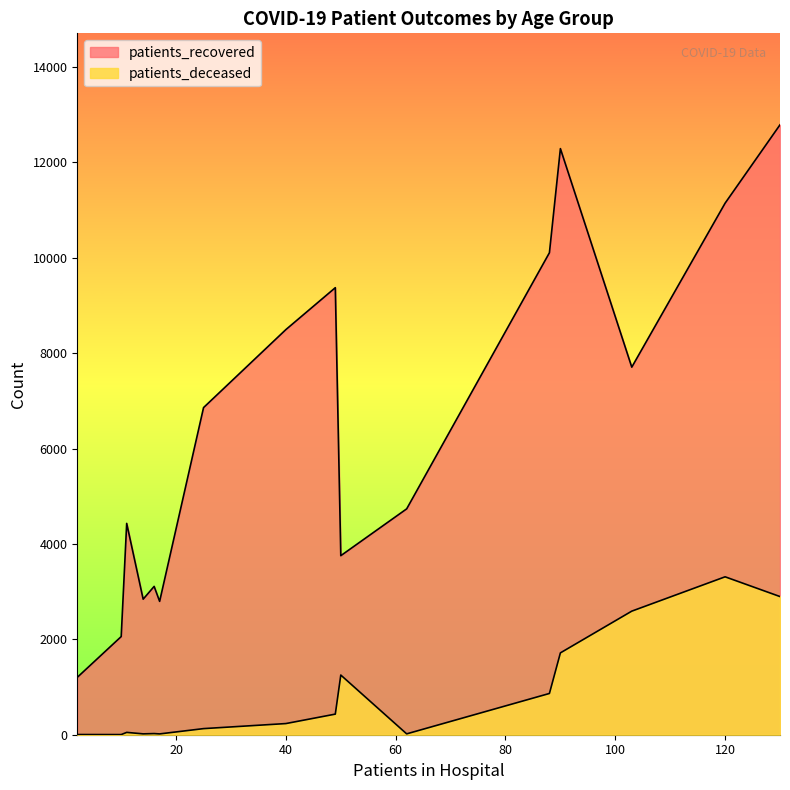

Is it true that patients_deceased equals 2507 at 70 - 74?

False